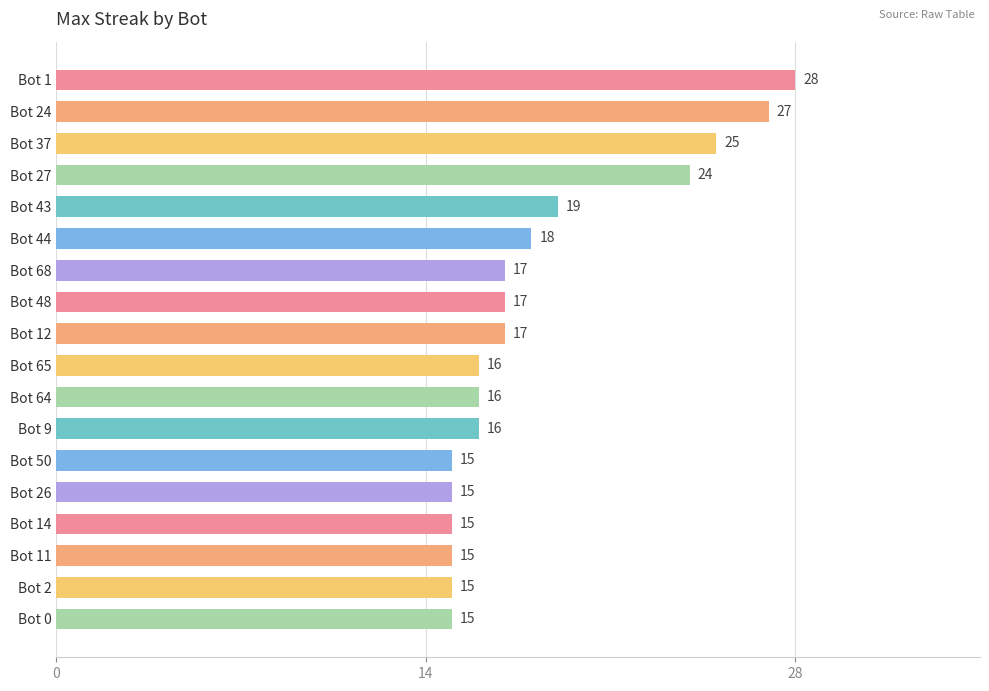

What is the value of the 5th bar from the top?

19